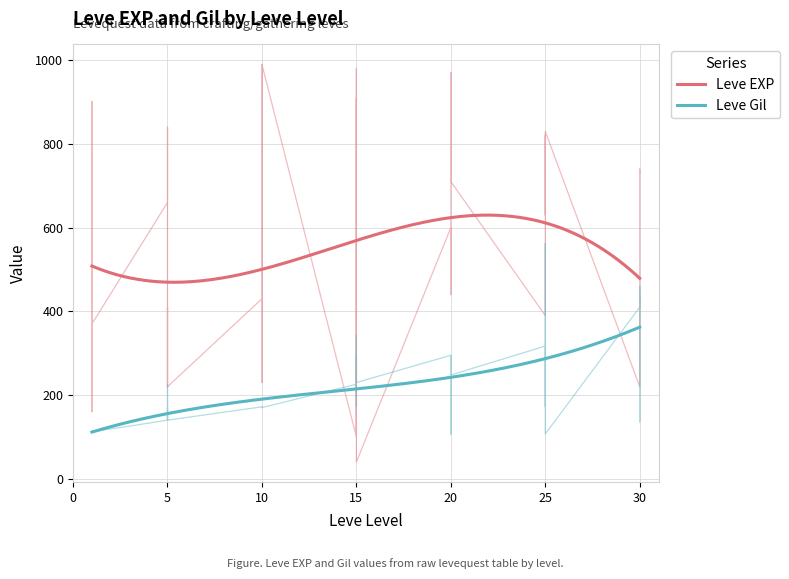

What is the value of the Leve EXP point at the 36th from the left?

840